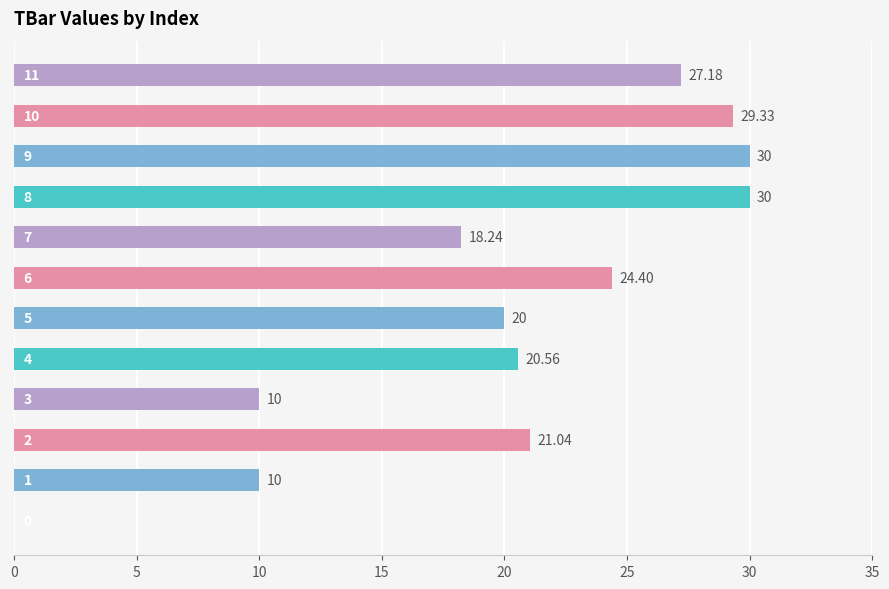

Count the number of values greater than 21.

6